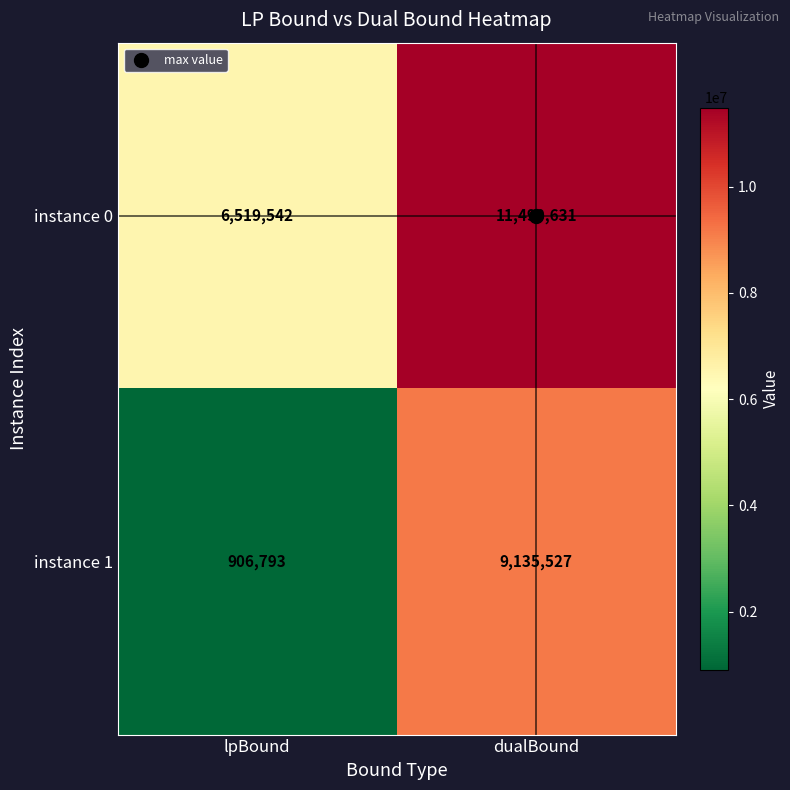

What is the sum of the instance 0 values at lpBound and dualBound?

18010173